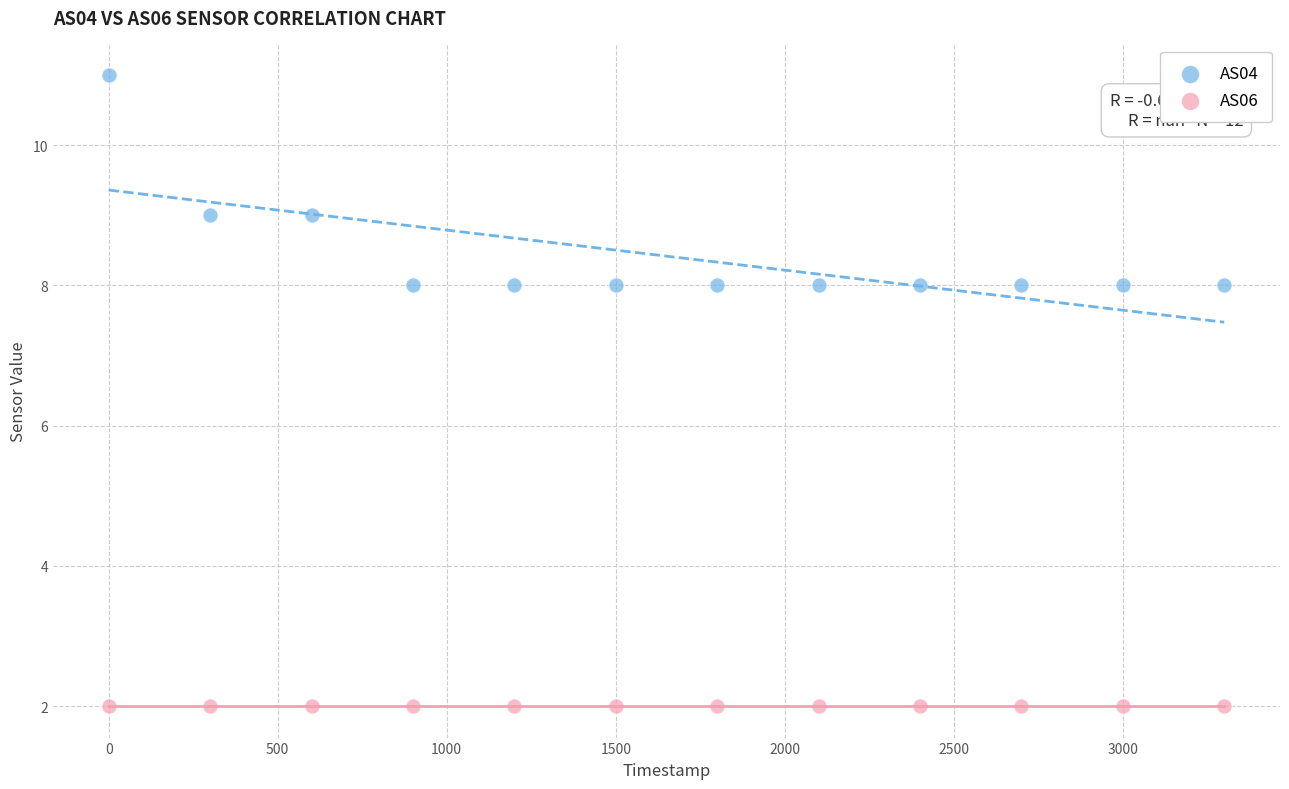

Which series reaches the minimum Y coordinate?

AS06